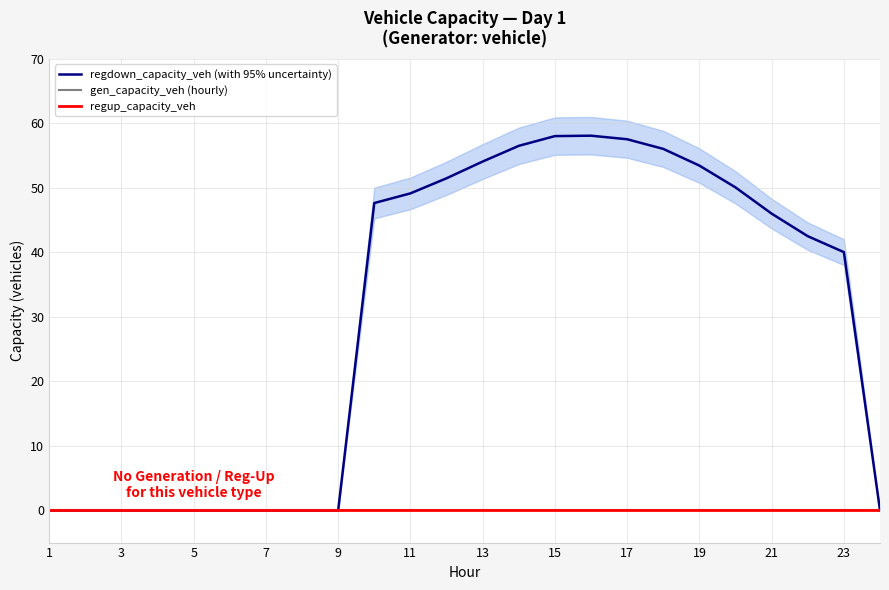

Reading left to right, list all the values displayed in this chart.

regdown_capacity_veh (with 95% uncertainty): 0.0	0.0	0.0	0.0	0.0	0.0	0.0	0.0	0.0	47.6	49.1	51.5	54.1	56.5	58.0	58.1	57.5	56.0	53.4	50.1	46.0	42.5	40.0	0.0
gen_capacity_veh (hourly): 0.0	0.0	0.0	0.0	0.0	0.0	0.0	0.0	0.0	0.0	0.0	0.0	0.0	0.0	0.0	0.0	0.0	0.0	0.0	0.0	0.0	0.0	0.0	0.0
regup_capacity_veh: 0.0	0.0	0.0	0.0	0.0	0.0	0.0	0.0	0.0	0.0	0.0	0.0	0.0	0.0	0.0	0.0	0.0	0.0	0.0	0.0	0.0	0.0	0.0	0.0